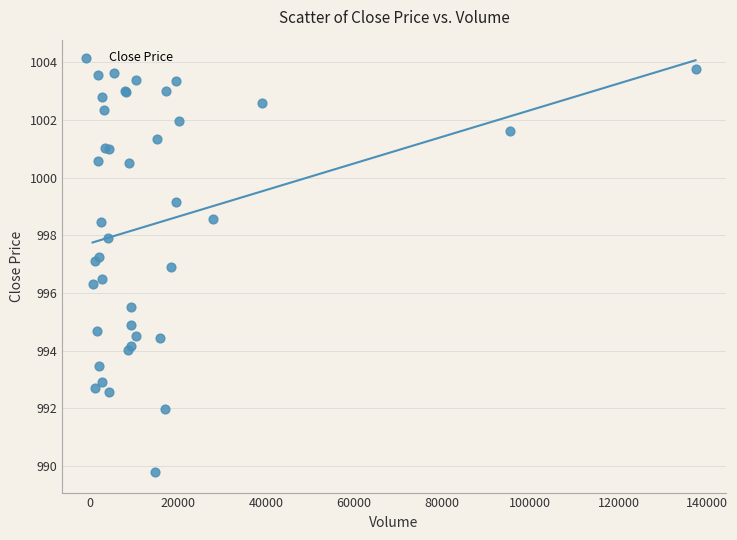

What Y value in the scatter plot is closest to 996?

996.3